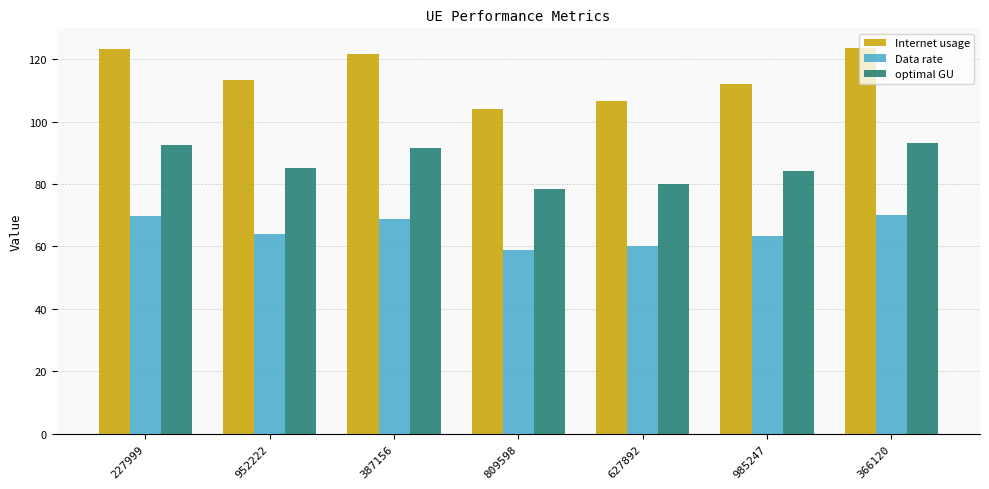

The value of optimal GU at 952222 is 85.3. True or false?

True